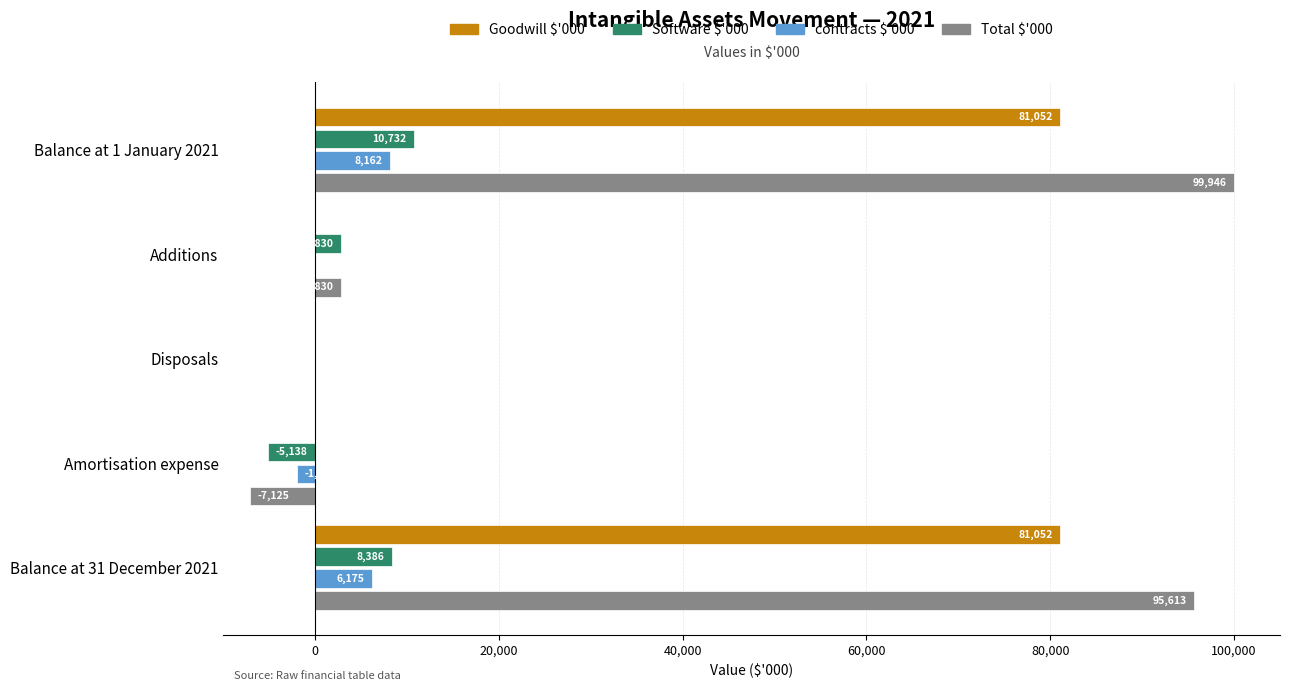

What is the total value across all series at Balance at 31 December 2021?

191226